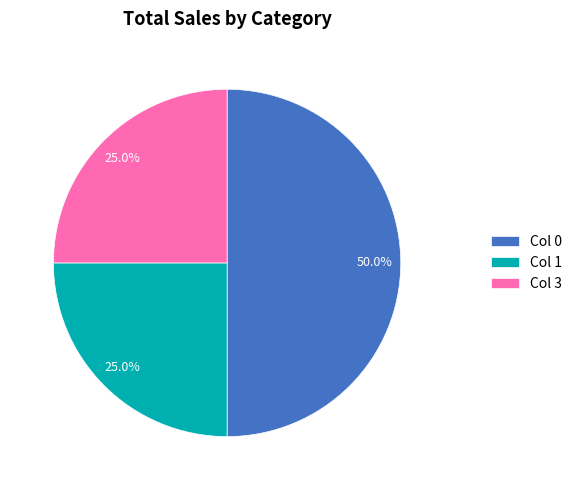

Which category has the biggest portion of the pie?

Col 0